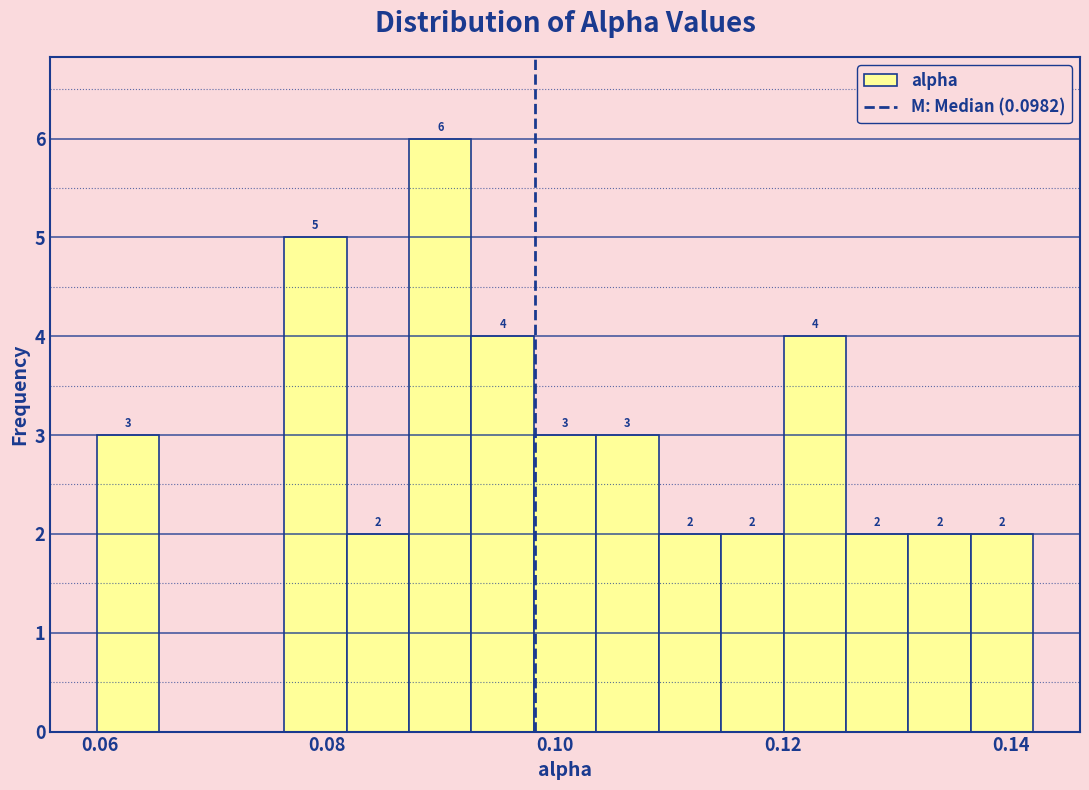

Read against the x-axis, roughly where is the centre of the tallest bar?

0.090